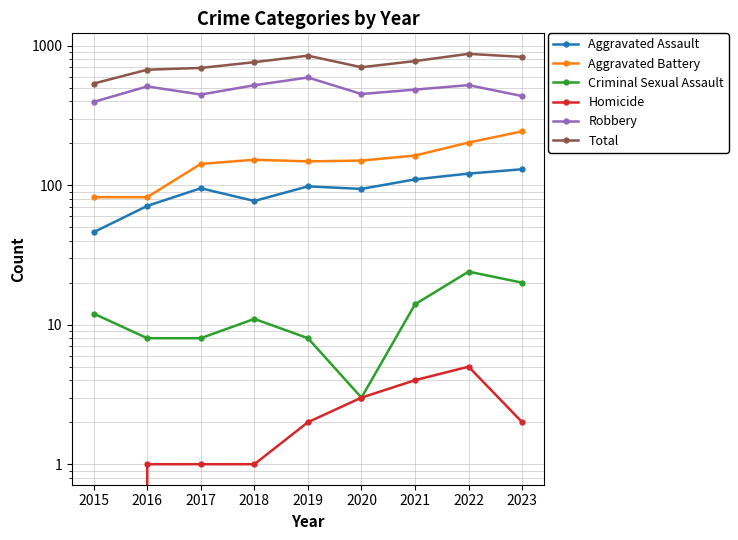

Which series has the largest range (max minus min)?

Total